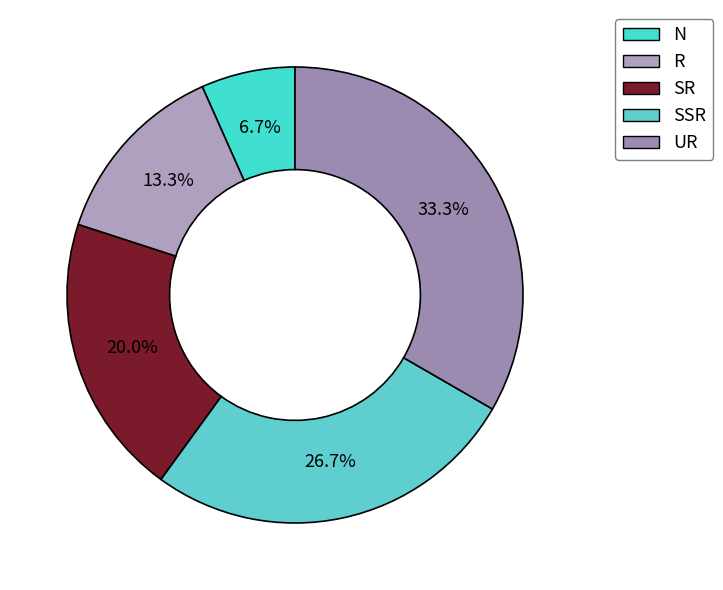

How many slices are in this pie chart?

5